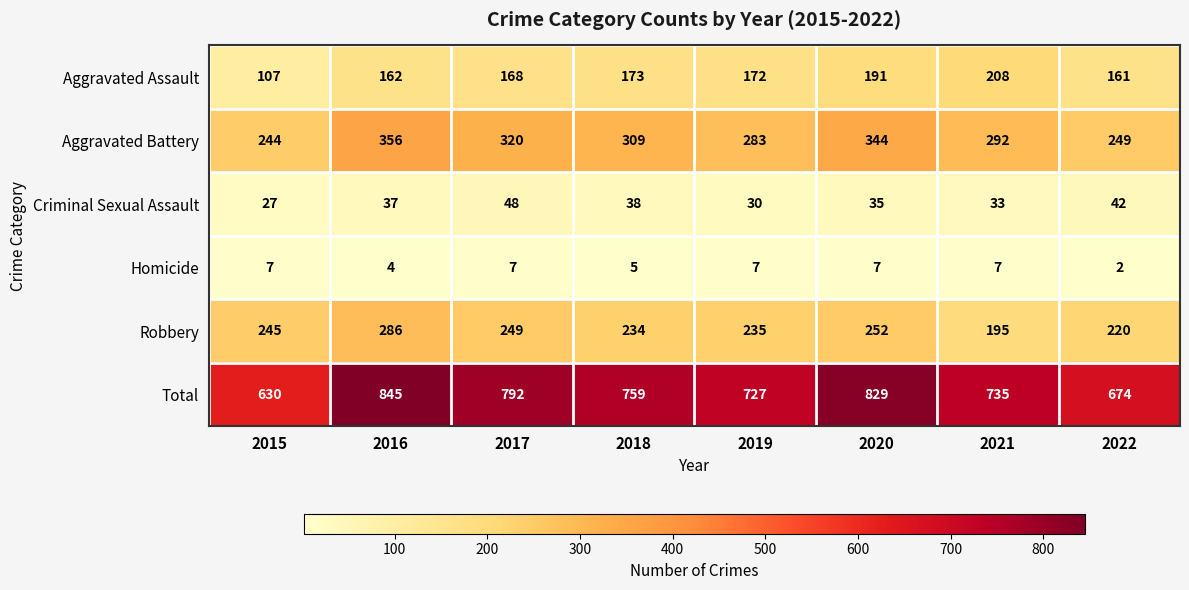

At which category is the sum across all series the highest?

2016